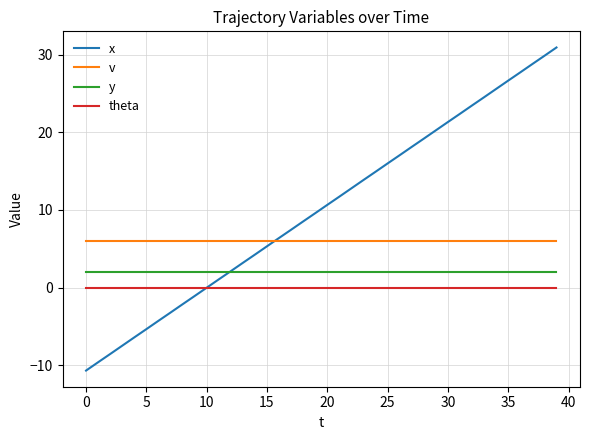

What is the minimum value for y?

2.0